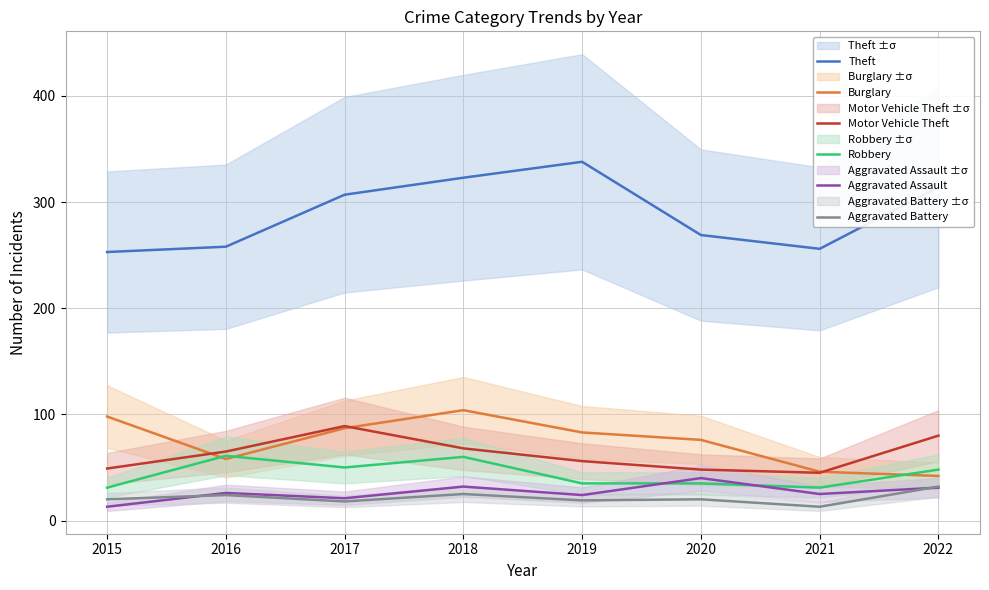

What are all the series names shown in the legend?

Theft, Burglary, Motor Vehicle Theft, Robbery, Aggravated Assault, Aggravated Battery